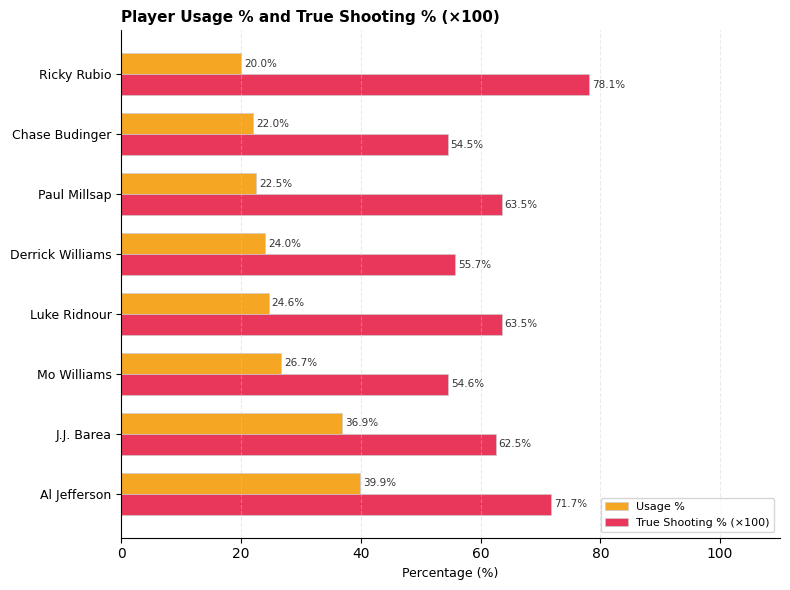

Is the value of Usage % at Ricky Rubio greater than the value of True Shooting % (×100) at Al Jefferson?

No